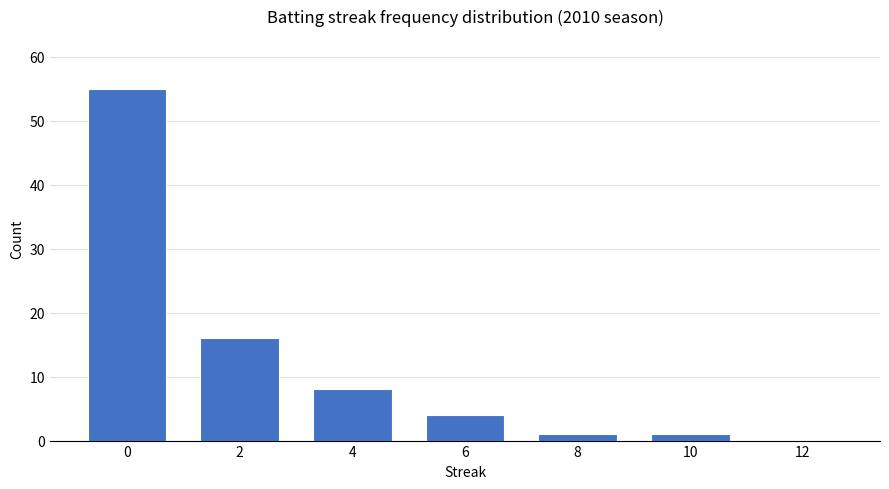

What is the change in value from 6 to 12?

-4